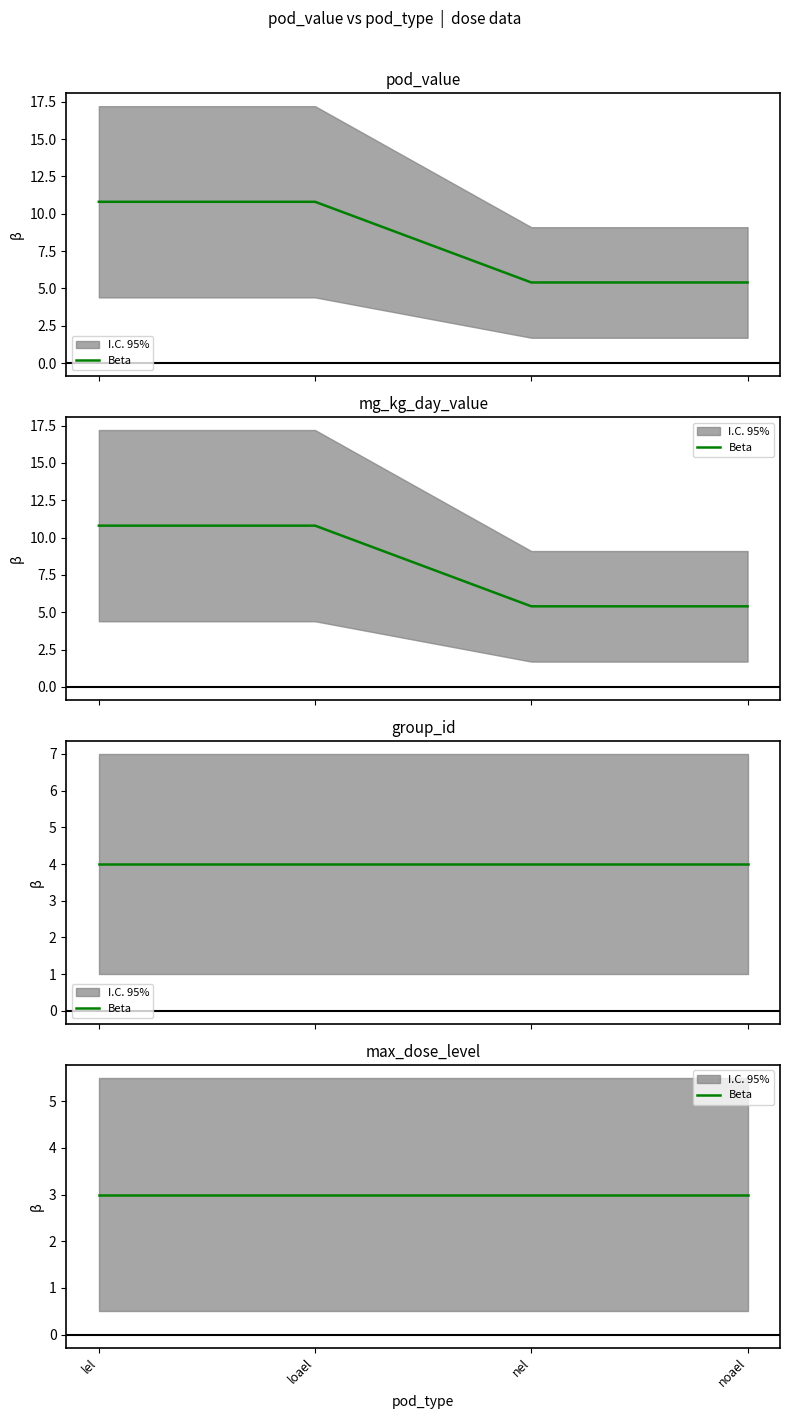

Which has a higher value, noael or loael?

loael